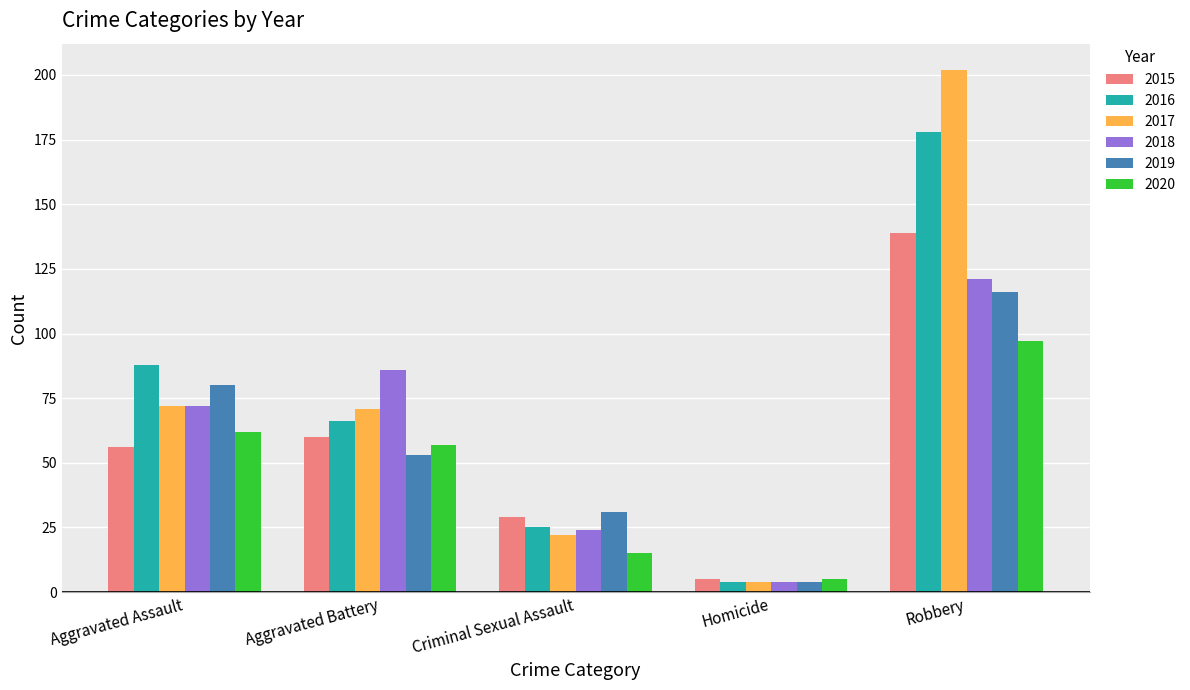

What is the minimum value for 2018?

4